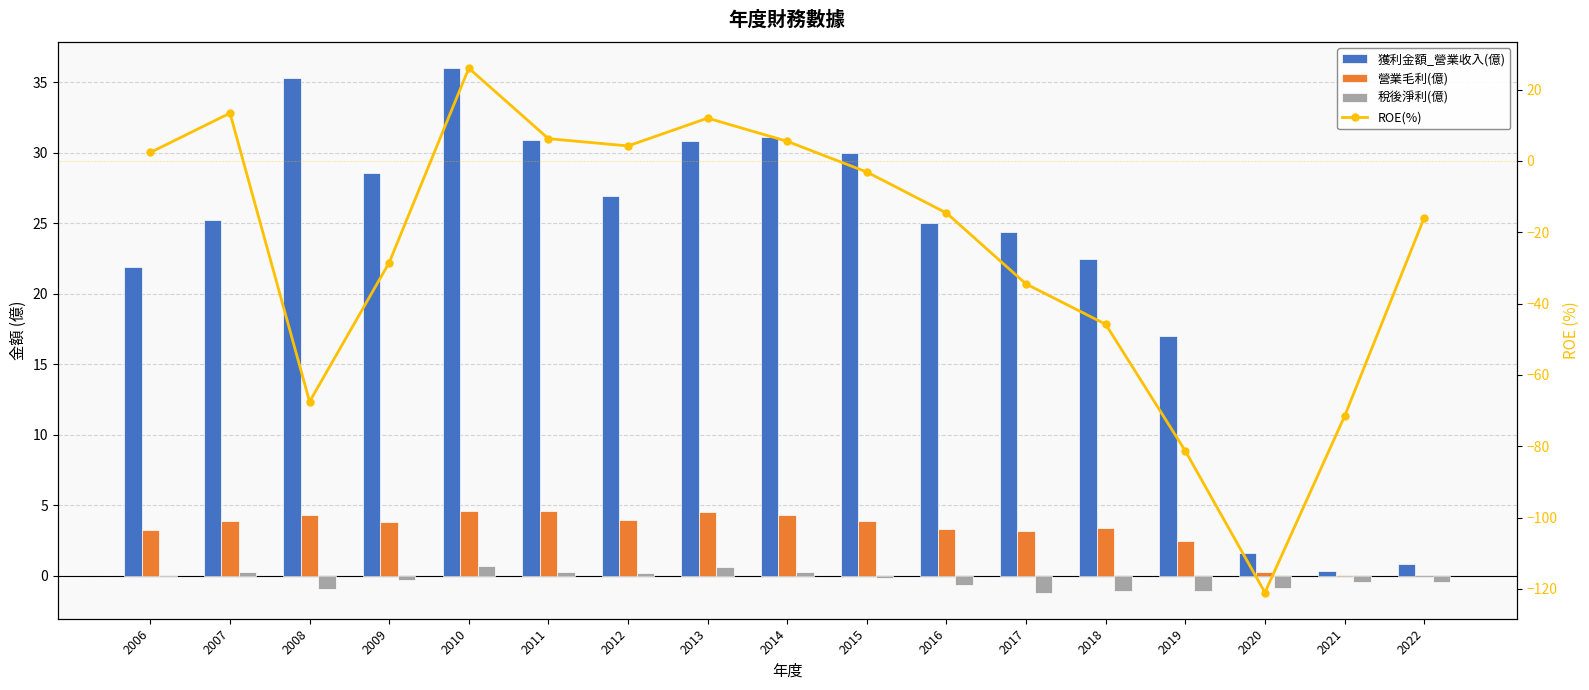

Which series has the largest range (max minus min)?

ROE(%)